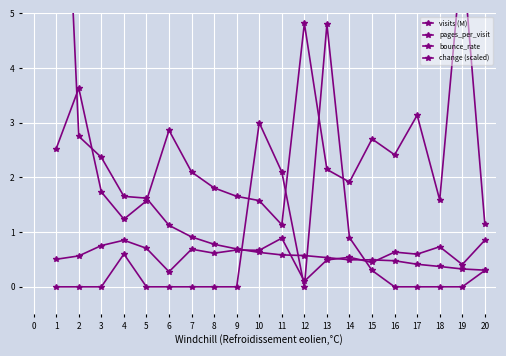

How many lines are shown in the chart?

4